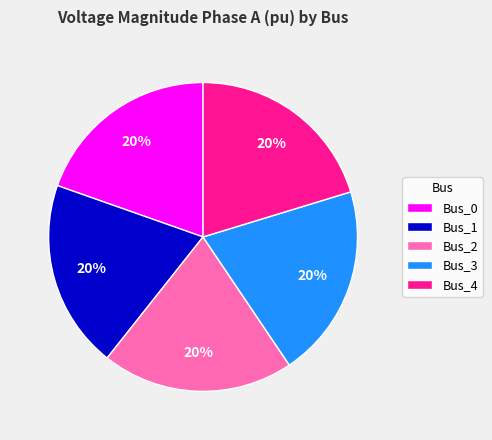

How many segments does this pie chart have?

5